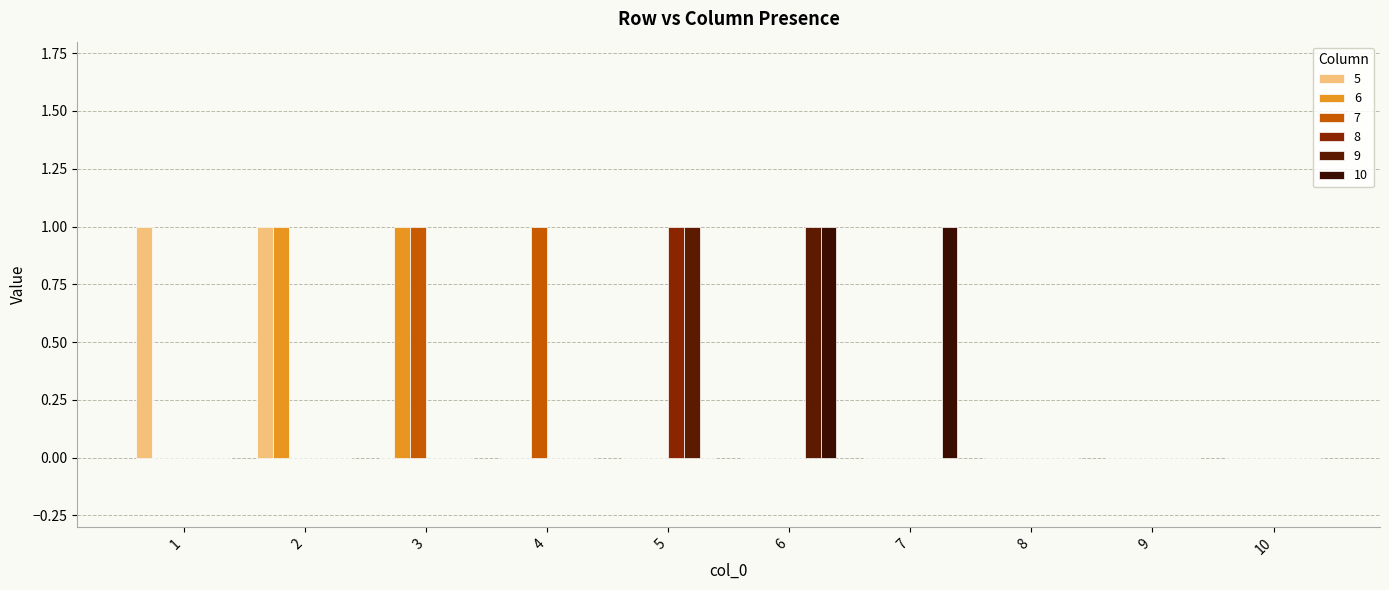

What are all the series names shown in the legend?

5, 6, 7, 8, 9, 10